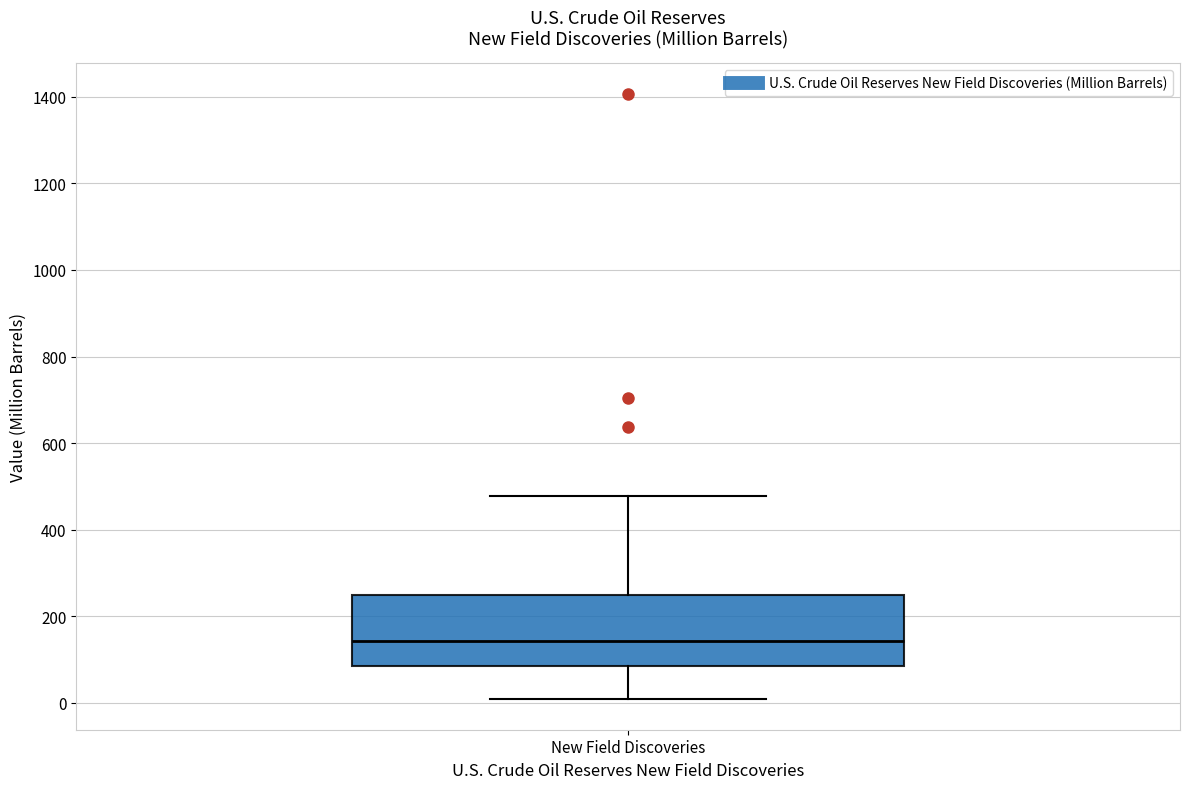

Where does the median line of the box for New Field Discoveries sit on the y-axis? The values are not printed on the chart, so give them approximately, as read against the axis.

140